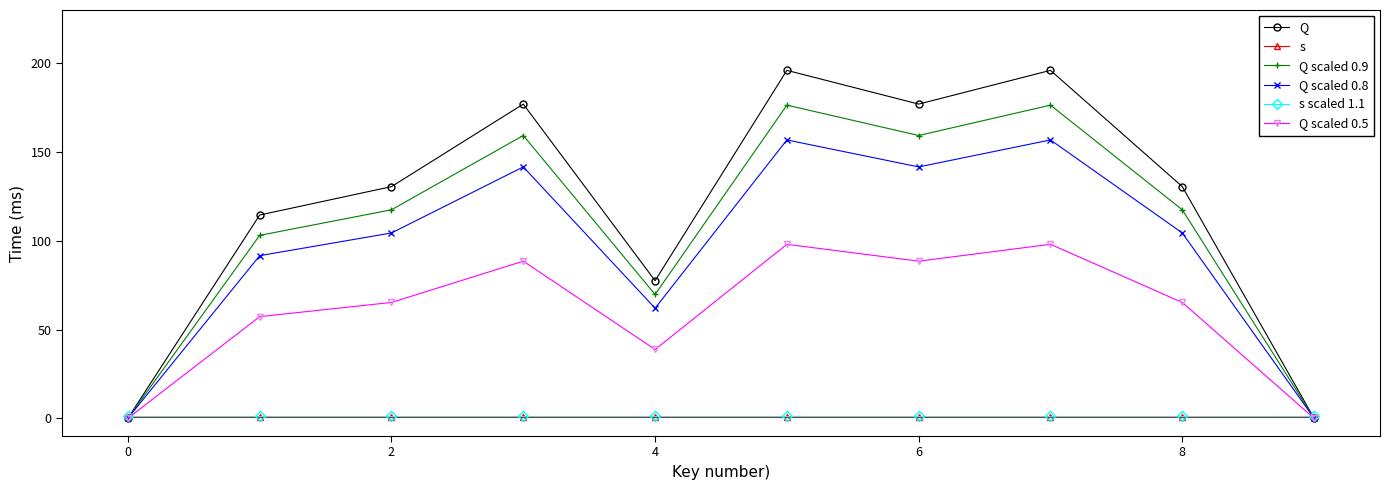

How many data points in Q scaled 0.9 are above 117?

6